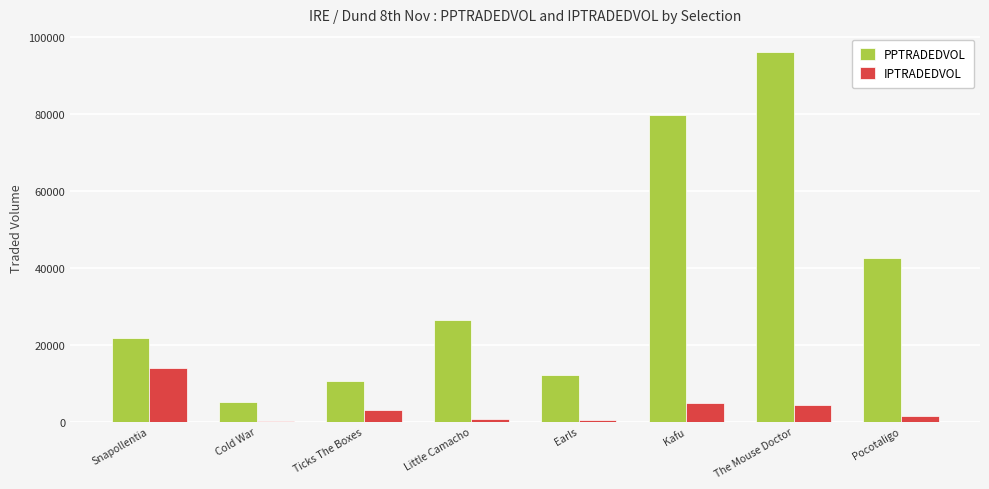

What is the total value across all series at The Mouse Doctor?

100324.1